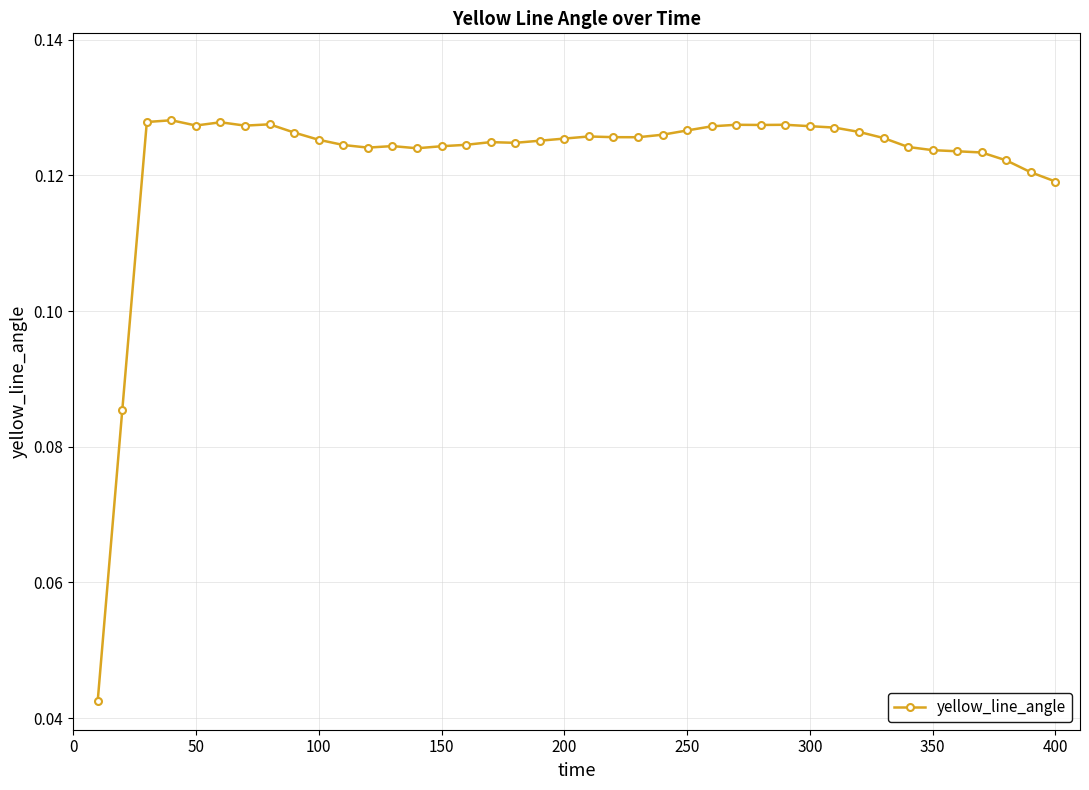

What is the sum of all values?

4.9